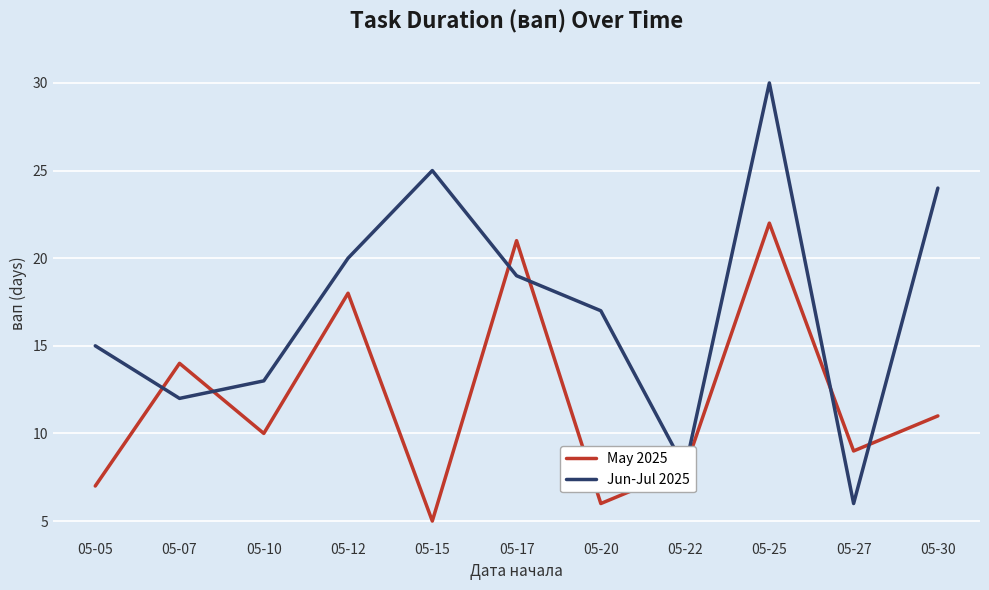

Is the value of May 2025 at 05-22 greater than the value of Jun-Jul 2025 at 05-15?

No